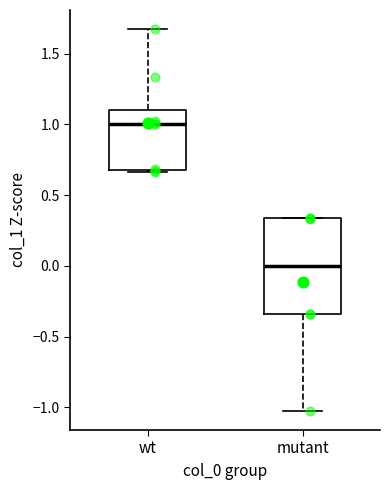

Reading left to right, read every box against the y-axis: the position of its median line, the range the box covers, and the ends of its whiskers. The values are not printed on the chart, so give them approximately, as read against the axis.

wt: median 1.00, box 0.70 to 1.10, whiskers 0.65 to 1.65
mutant: median 0.00, box -0.35 to 0.35, whiskers -1.05 to 0.35